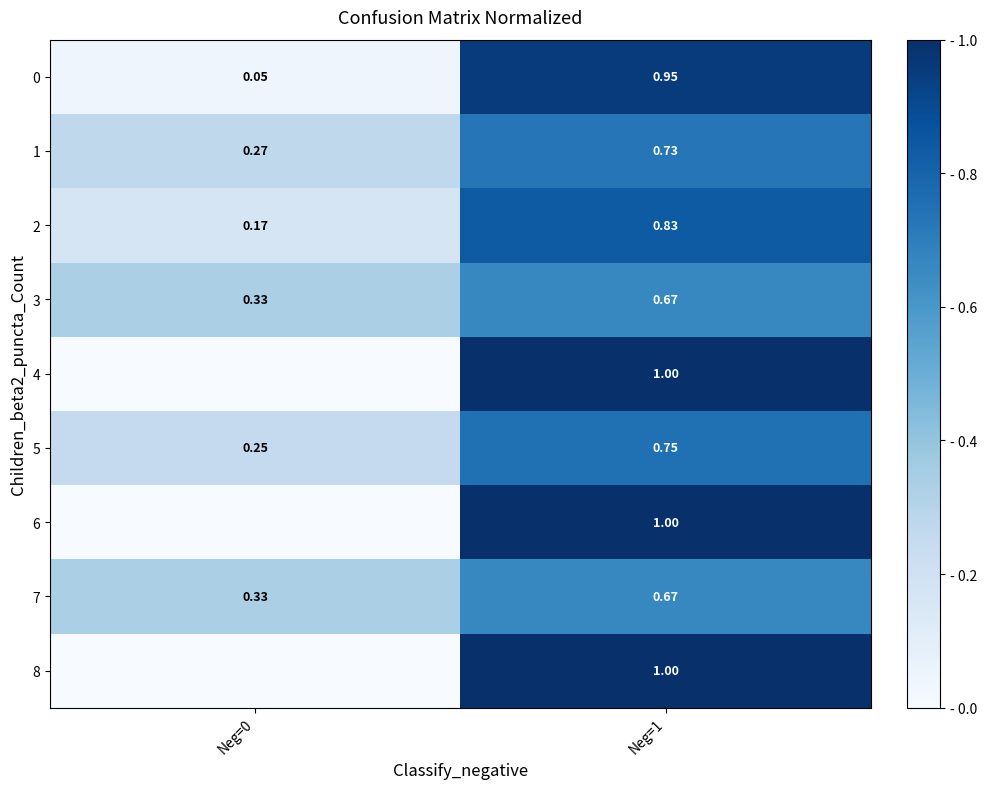

Is the value of 1 at Neg=0 greater than the value of 3 at Neg=0?

No